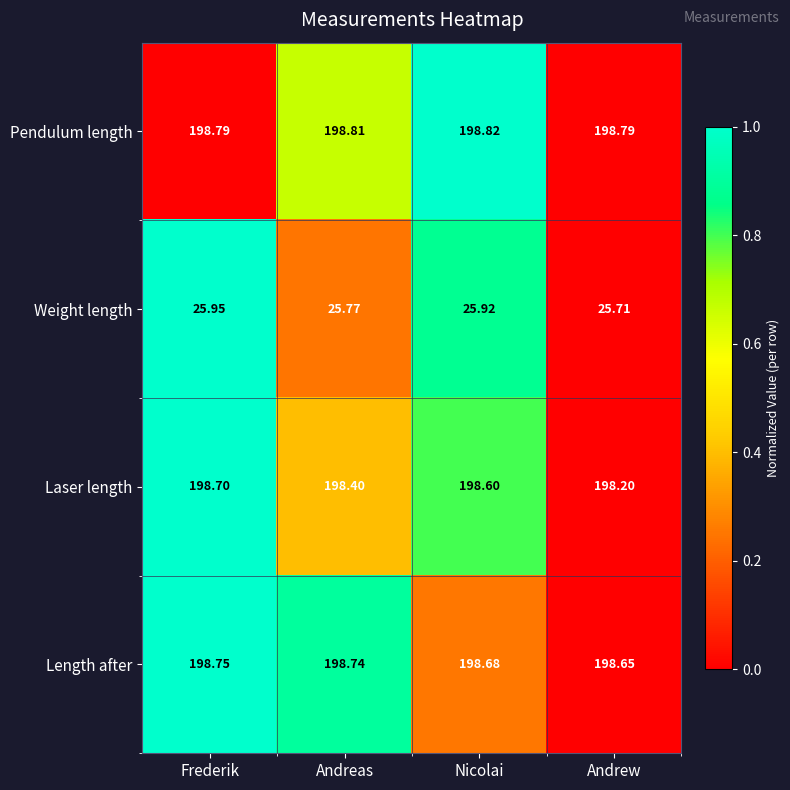

Where is Weight length nearest to the value 25?

Andrew